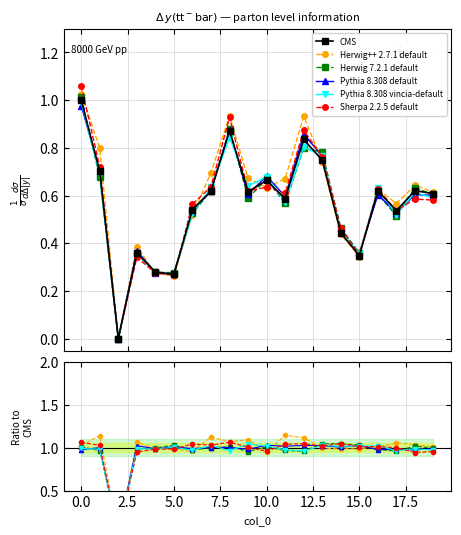

In Pythia 8.308 vincia-default, how many points are lower than both neighbors (excluding endpoints)?

7